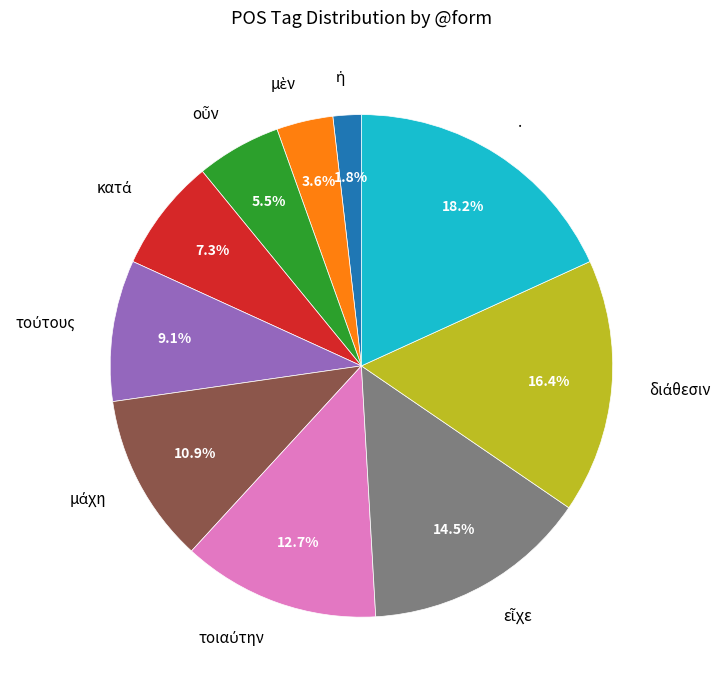

To the nearest percent, what is the difference between the largest and smallest slice percentages?

16%